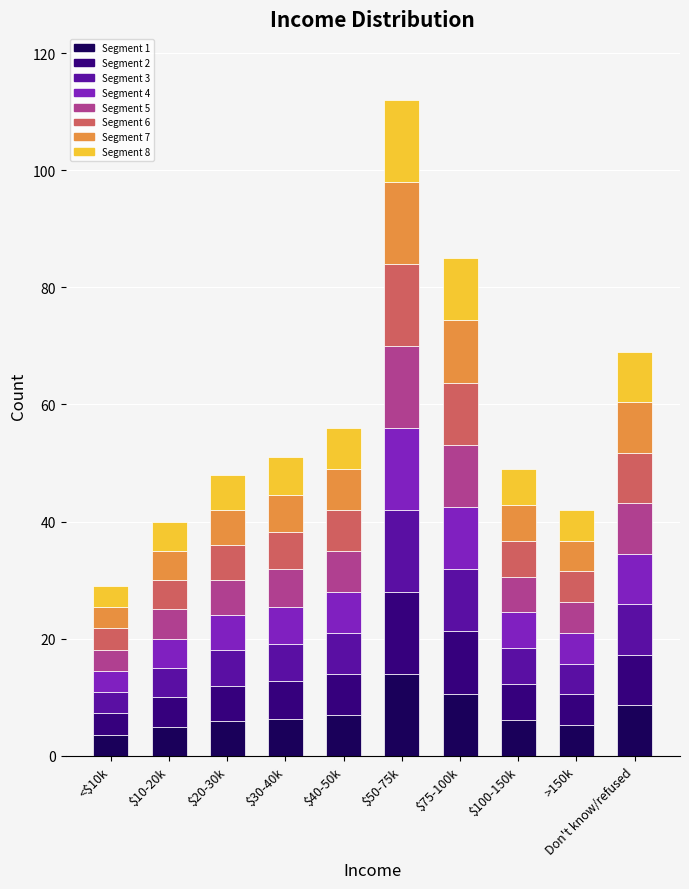

At which label does the data first exceed 51?

$40-50k